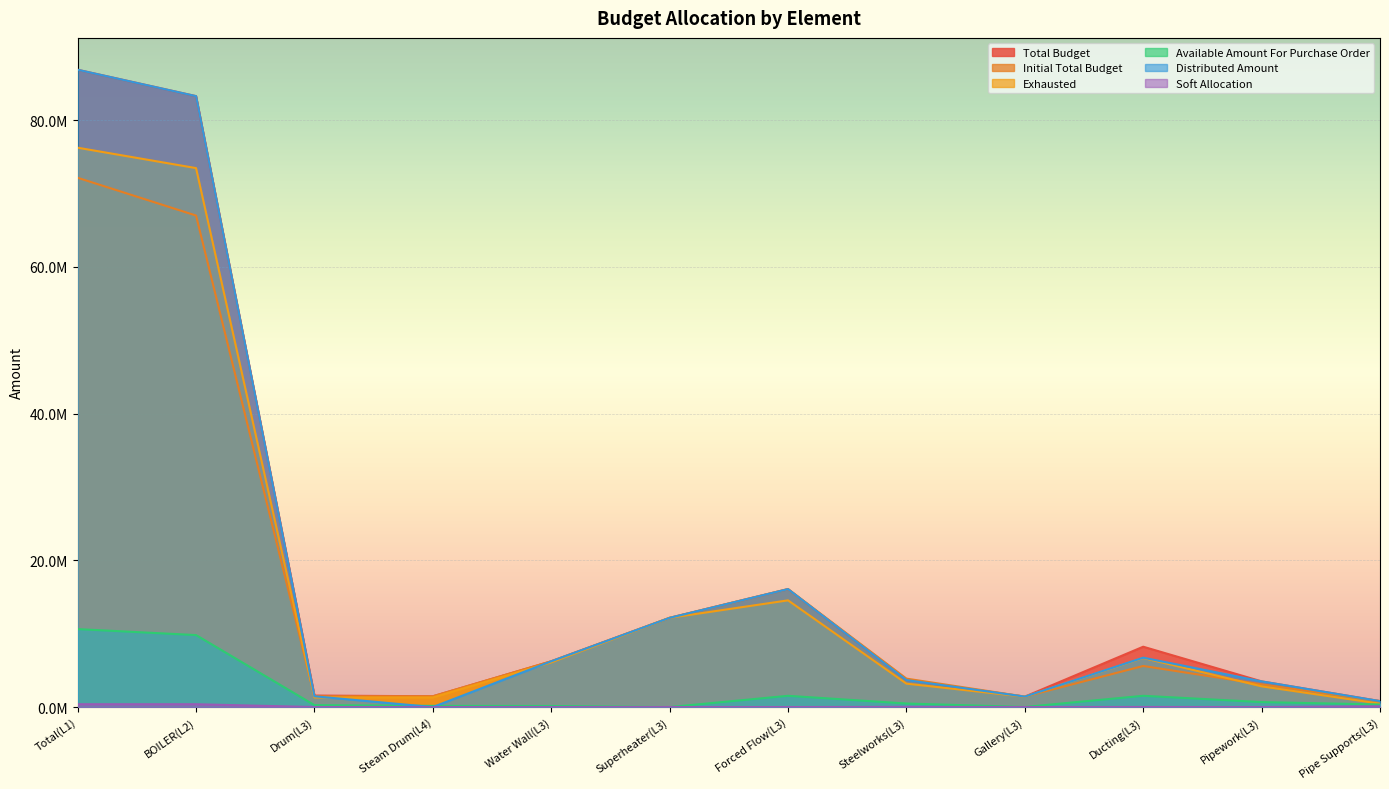

What is the difference between the maximum and minimum values in the Soft Allocation series?

384200.0